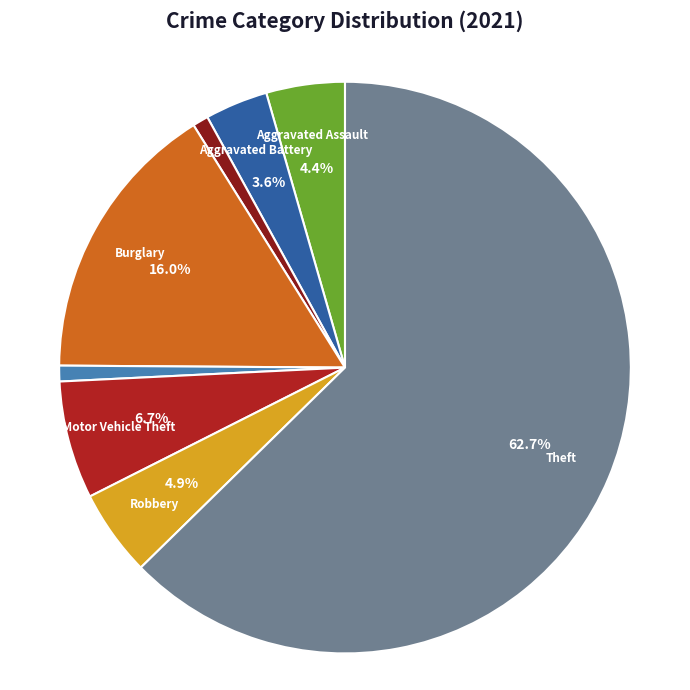

To the nearest percent, what is the difference between the largest and smallest slice percentages?

62%